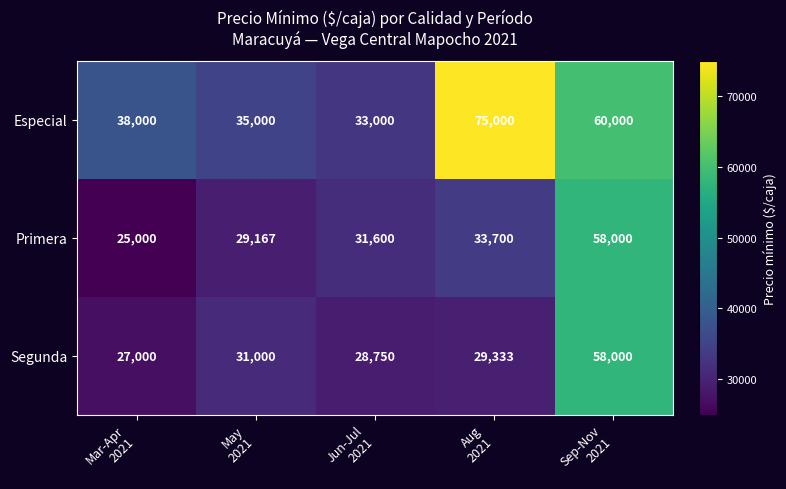

What is the smallest value displayed?

25000